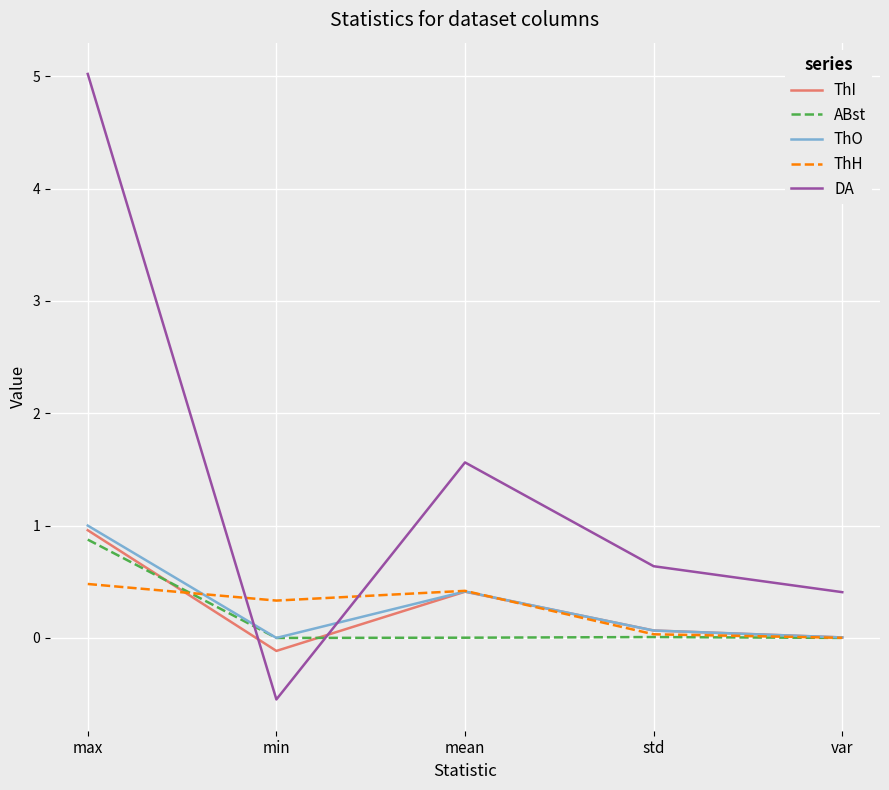

How many intersections are there between ABst and DA?

2